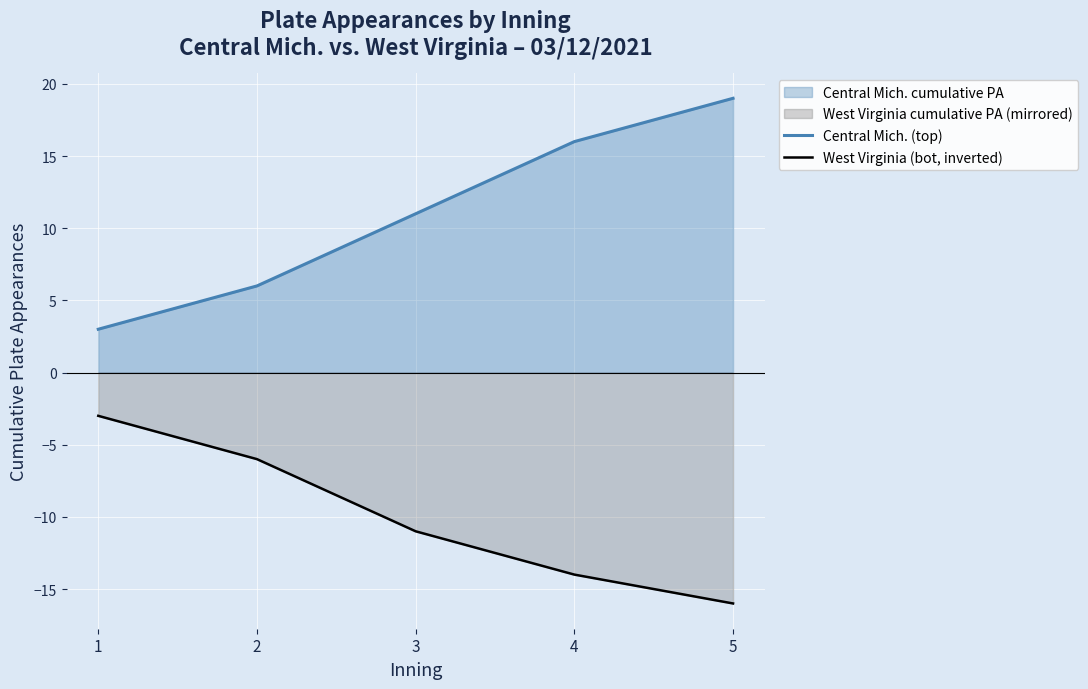

True or false: West Virginia (bot, inverted) and Central Mich. (top) intersect in this chart.

False